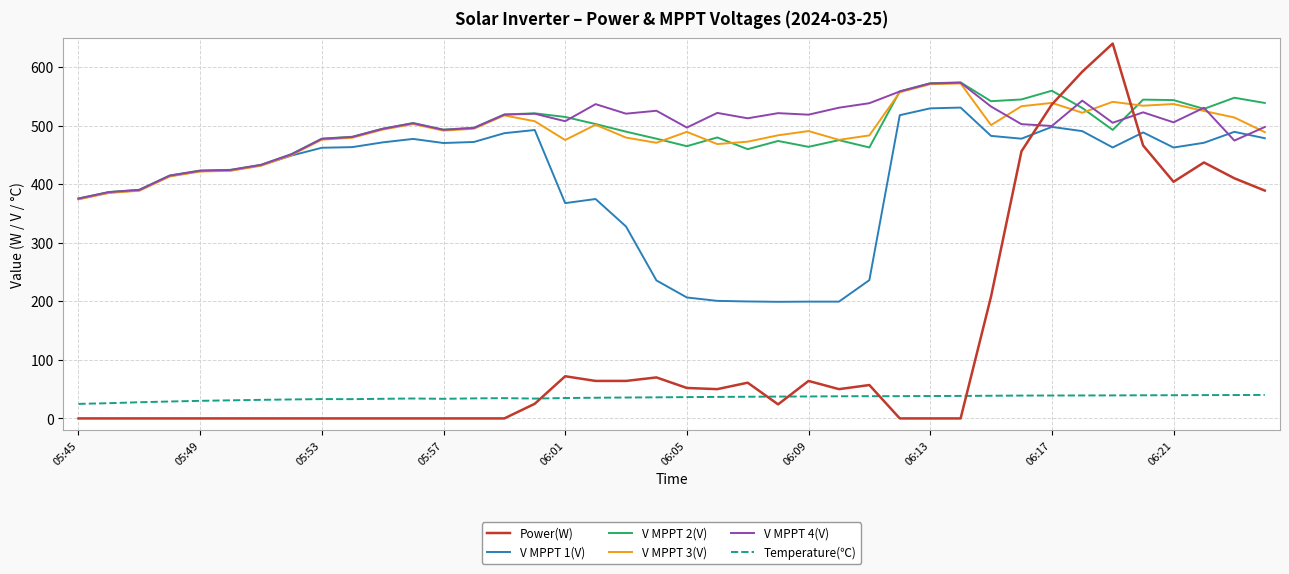

What is the maximum value for V MPPT 1(V)?

530.7